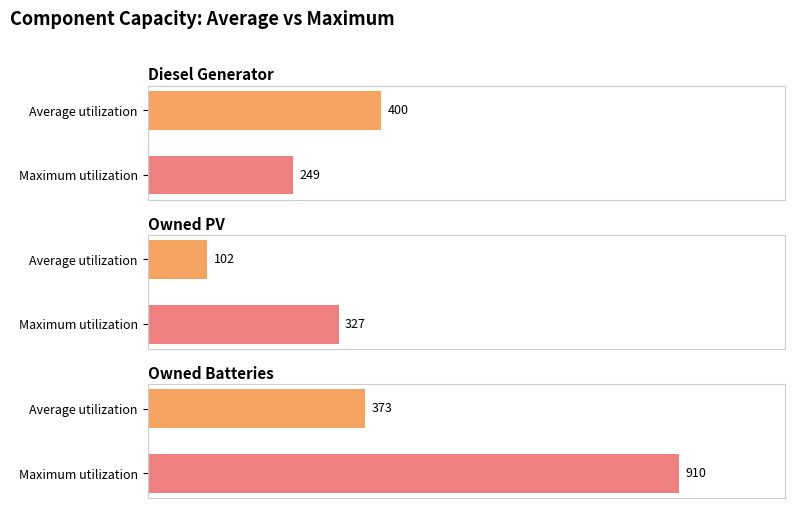

At which label is 4 closest to 579?

Owned PV